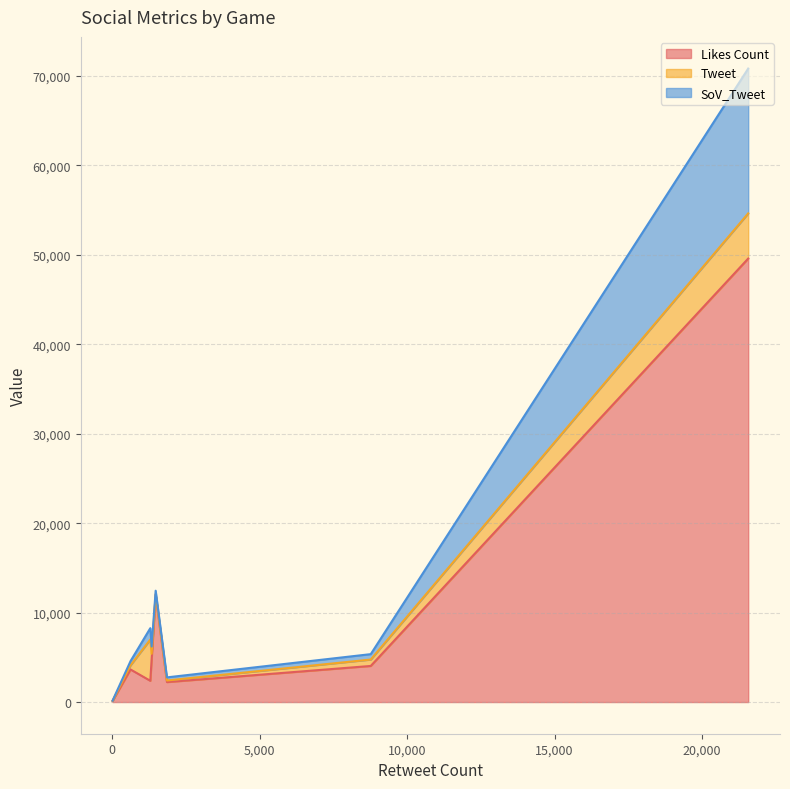

Is the value of Tweet at @Ronin_Network greater than the value of Likes Count at @flow_blockchain?

Yes